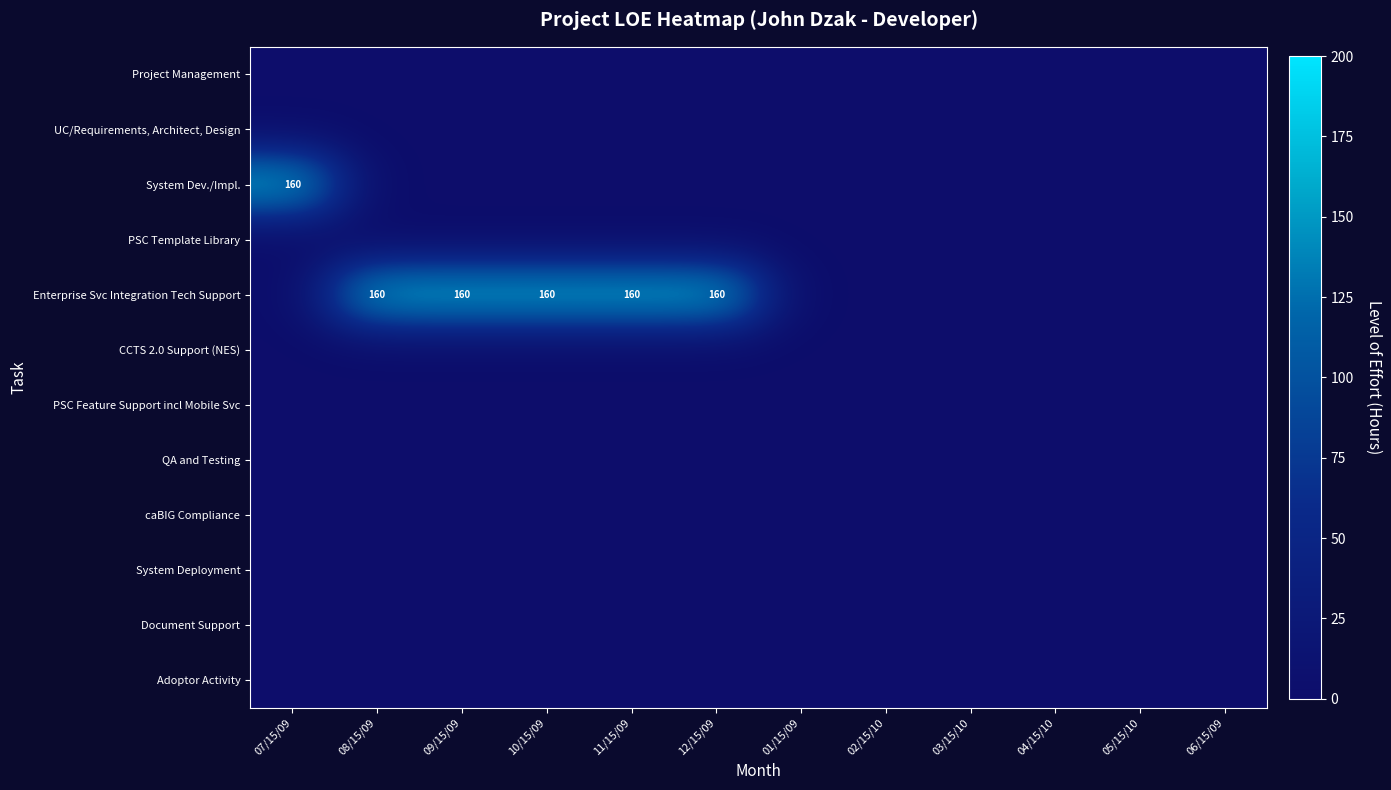

The value of System Dev./Impl. at 07/15/09 is 160. True or false?

True